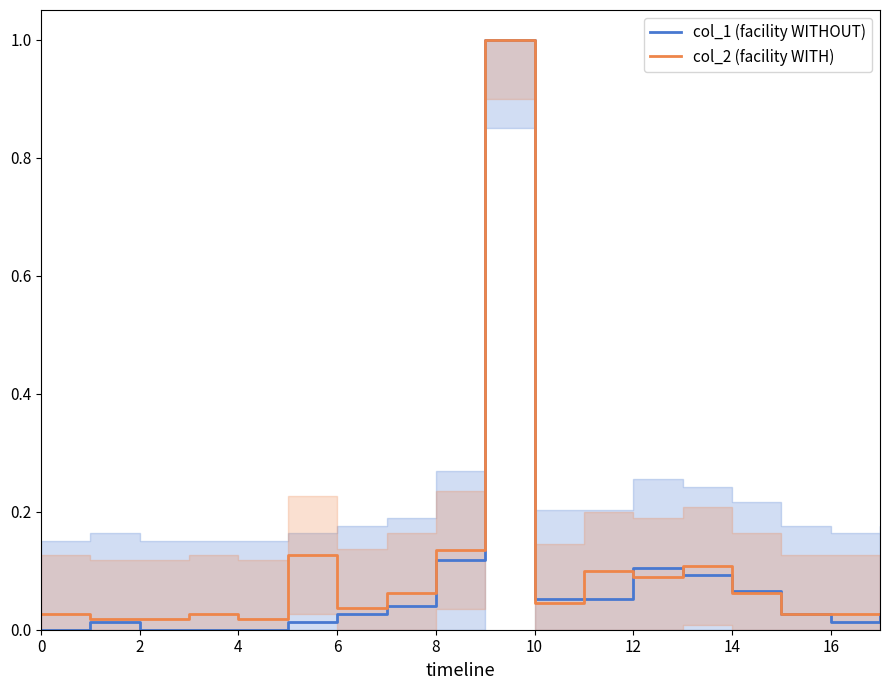

Where do col_2 (facility WITH) and col_1 (facility WITHOUT) first cross each other?

10 and 11